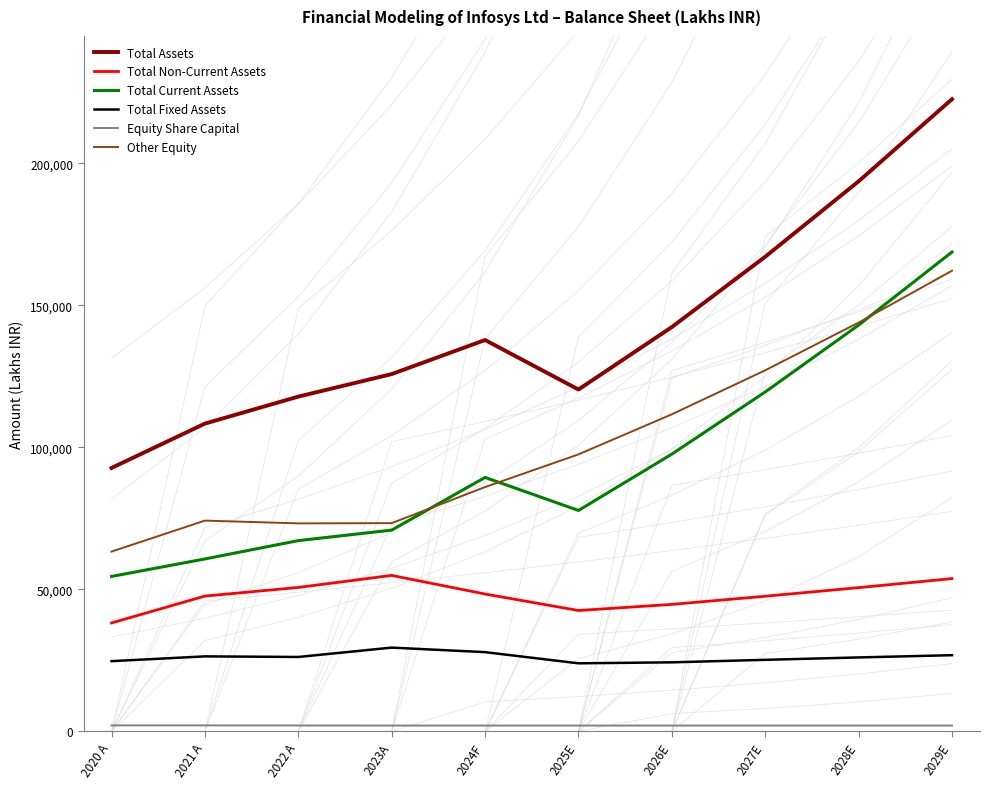

What is the label of the 7th point from the right?

2023A